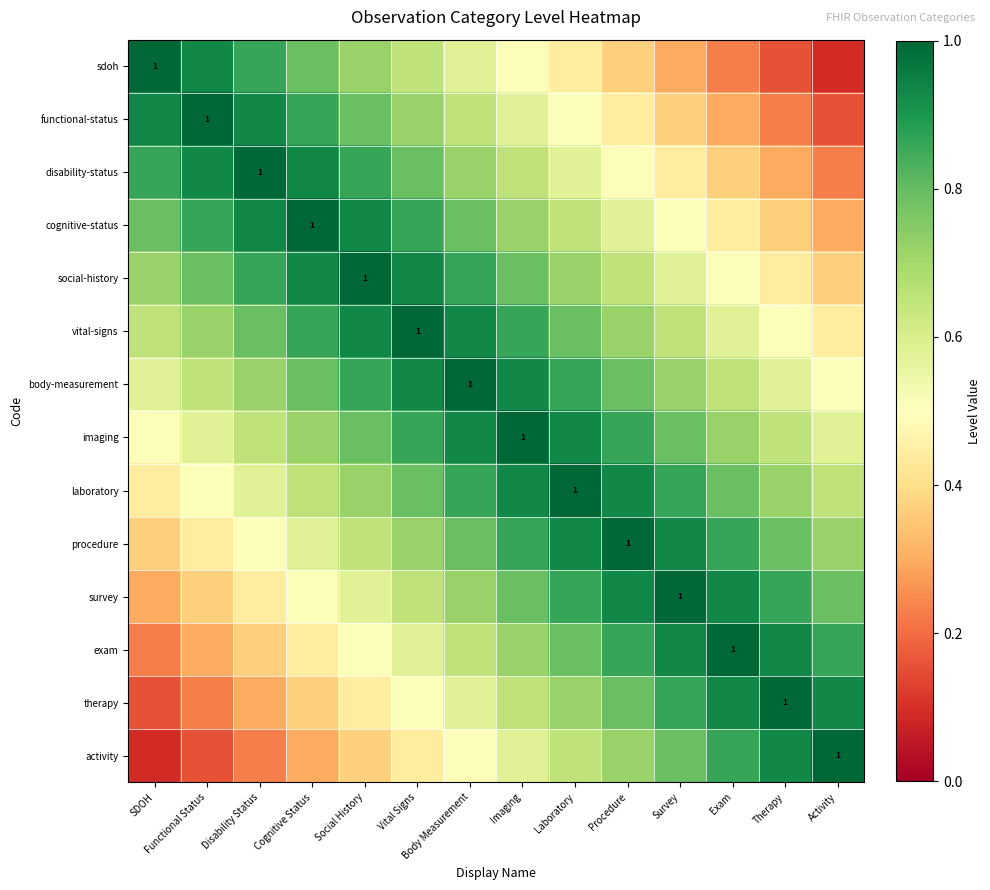

List the series in order of their peak value, highest first.

sdoh, functional-status, disability-status, cognitive-status, social-history, vital-signs, body-measurement, imaging, laboratory, procedure, survey, exam, therapy, activity